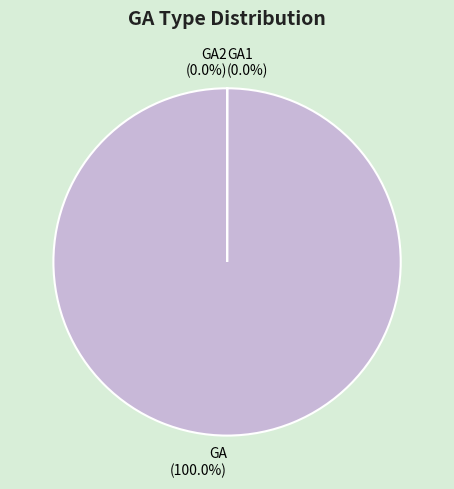

Is there any slice that represents more than half of the pie?

Yes